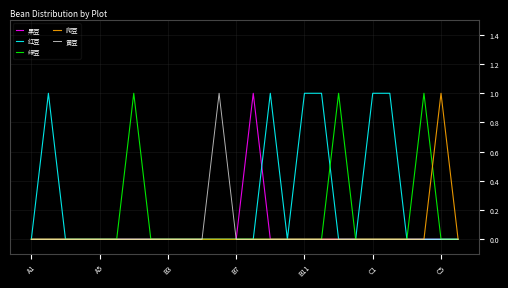

What is the sum of all 红豆 values?

6